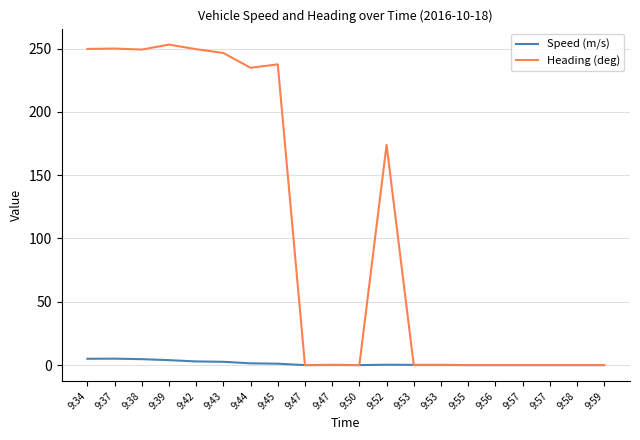

Between which two adjacent categories do Speed (m/s) and Heading (deg) first intersect?

9:52 and 9:53